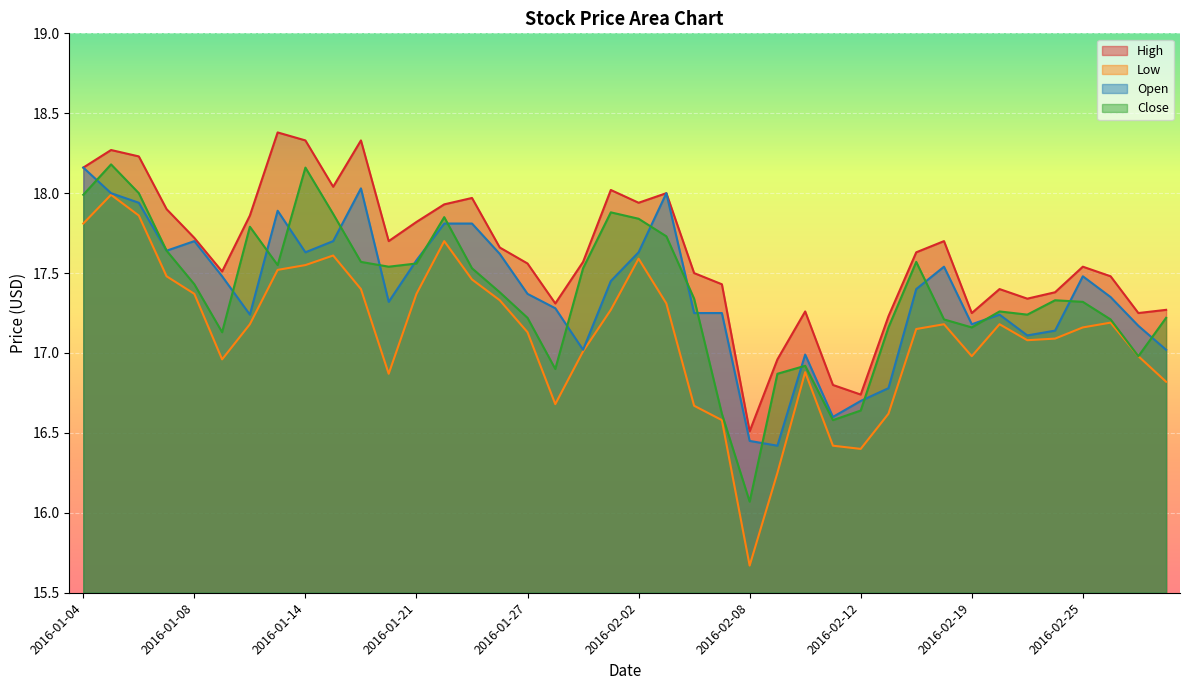

Reading left to right, what are all the values shown in this chart?

High: 18.2	18.3	18.2	17.9	17.7	17.5	17.9	18.4	18.3	18.0	18.3	17.7	17.8	17.9	18.0	17.7	17.6	17.3	17.6	18.0	17.9	18.0	17.5	17.4	16.5	17.0	17.3	16.8	16.7	17.2	17.6	17.7	17.2	17.4	17.3	17.4	17.5	17.5	17.2	17.3
Low: 17.8	18.0	17.9	17.5	17.4	17.0	17.2	17.5	17.6	17.6	17.4	16.9	17.4	17.7	17.5	17.3	17.1	16.7	17.0	17.3	17.6	17.3	16.7	16.6	15.7	16.2	16.9	16.4	16.4	16.6	17.1	17.2	17.0	17.2	17.1	17.1	17.2	17.2	17.0	16.8
Open: 18.2	18.0	17.9	17.6	17.7	17.5	17.2	17.9	17.6	17.7	18.0	17.3	17.6	17.8	17.8	17.6	17.4	17.3	17.0	17.4	17.6	18.0	17.2	17.2	16.4	16.4	17.0	16.6	16.7	16.8	17.4	17.5	17.2	17.2	17.1	17.1	17.5	17.4	17.2	17.0
Close: 18.0	18.2	18.0	17.6	17.4	17.1	17.8	17.6	18.2	17.9	17.6	17.5	17.6	17.9	17.5	17.4	17.2	16.9	17.5	17.9	17.8	17.7	17.3	16.6	16.1	16.9	16.9	16.6	16.6	17.2	17.6	17.2	17.2	17.3	17.2	17.3	17.3	17.2	17.0	17.2